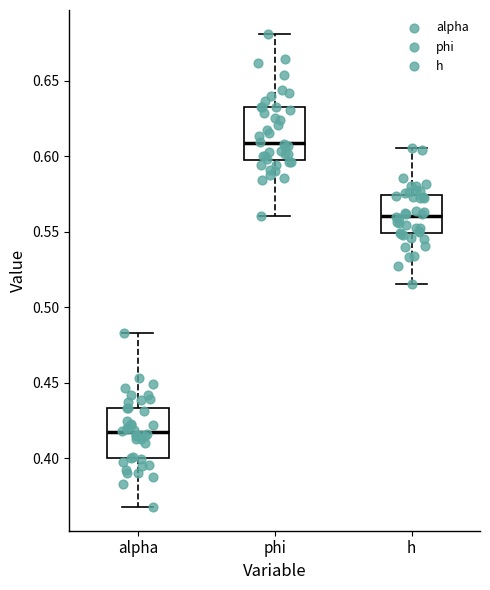

Which box has the highest median line?

phi